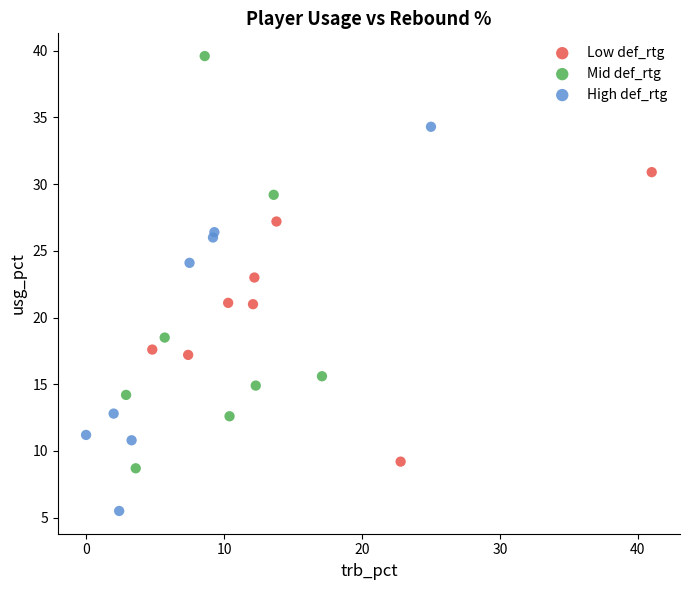

Which series has the largest Y range (max minus min)?

Mid def_rtg